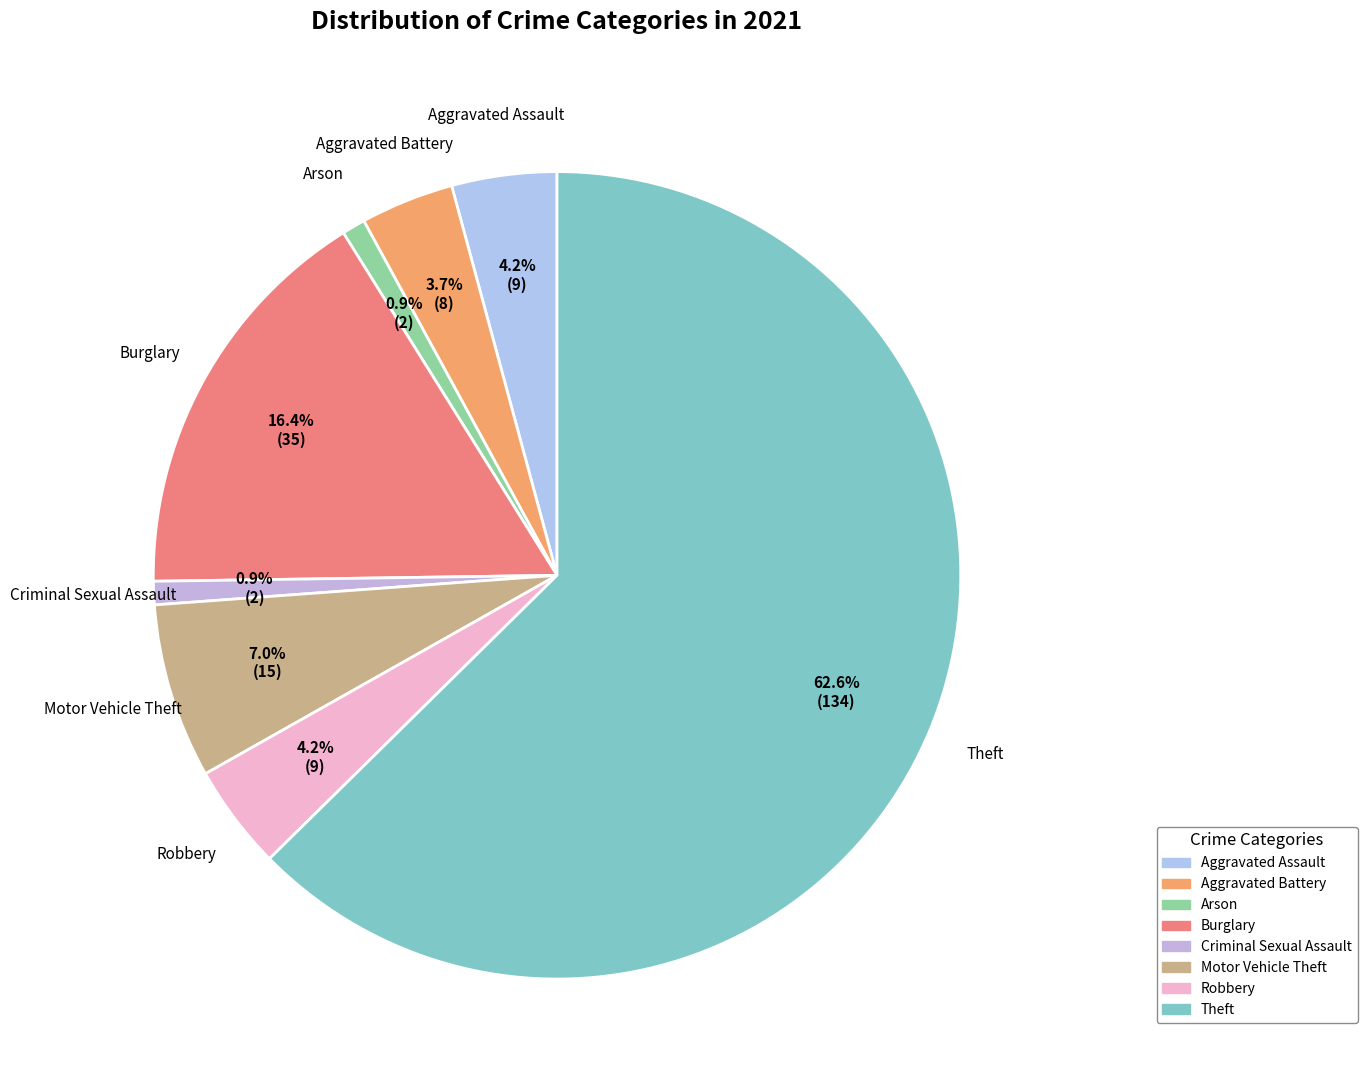

What is the largest slice in the pie chart?

Theft